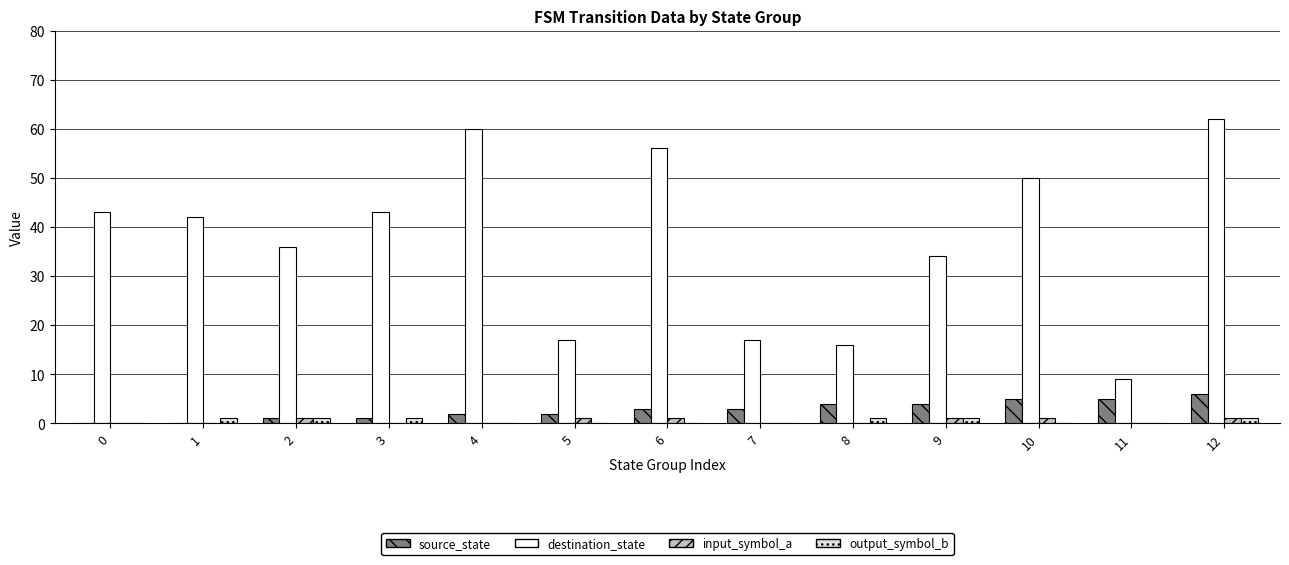

True or false: destination_state has a value of 7 at 9.

False